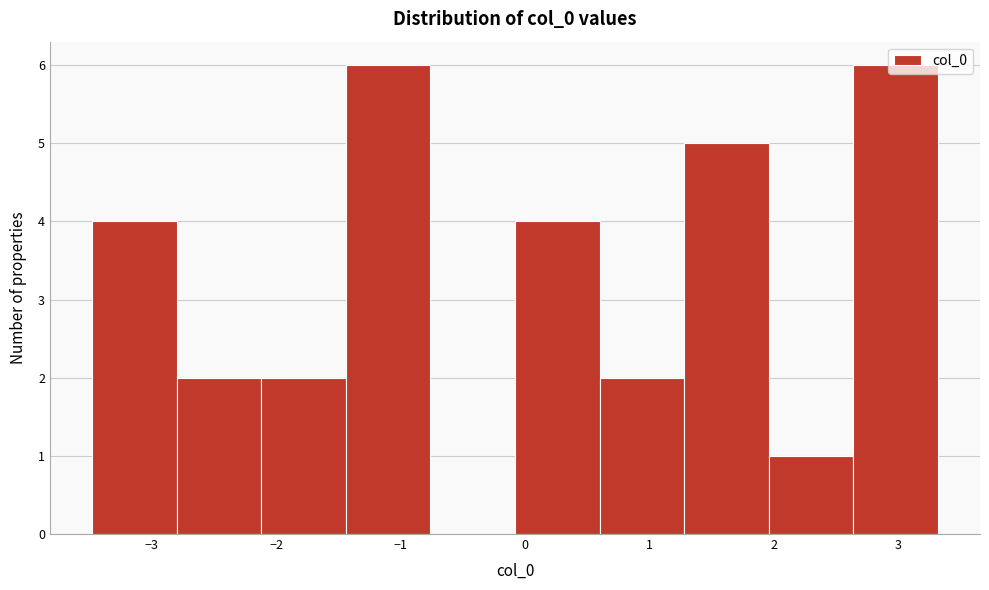

Reading left to right, list every bar in this chart as the range it spans on the x-axis followed by its height. Neither the bar edges nor the heights are printed on the chart, so give them approximately, as read against the axes.

-3.48 to -2.80: 4
-2.80 to -2.12: 2
-2.12 to -1.44: 2
-1.44 to -0.76: 6
-0.76 to -0.08: 0
-0.08 to 0.60: 4
0.60 to 1.28: 2
1.28 to 1.96: 5
1.96 to 2.64: 1
2.64 to 3.32: 6